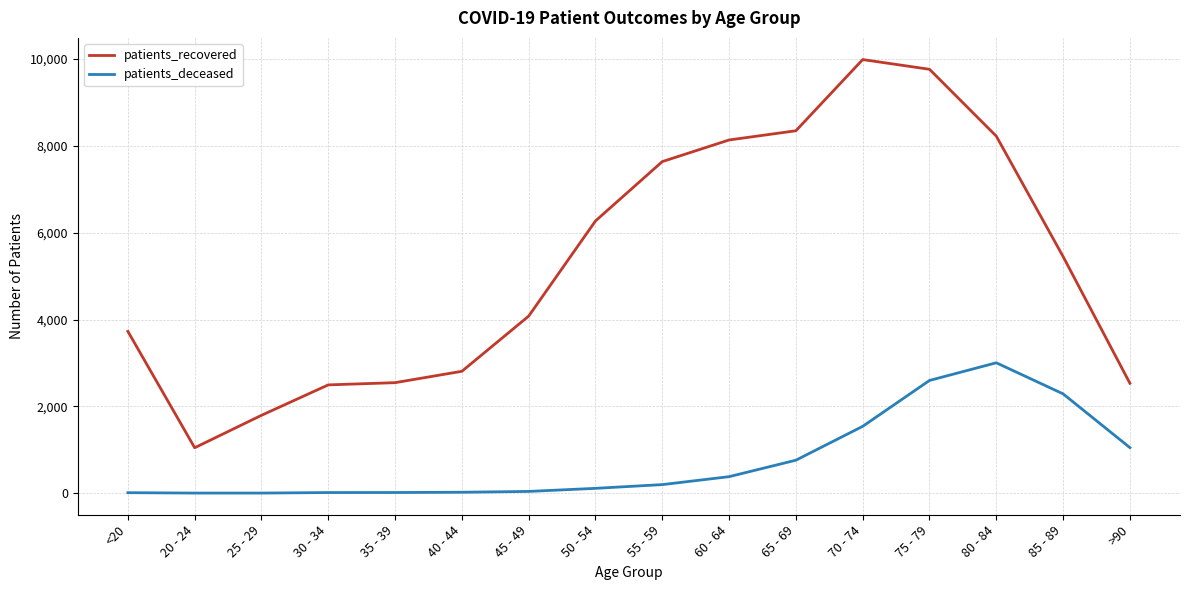

Is the value of patients_deceased at 55 - 59 greater than the value of patients_recovered at 55 - 59?

No